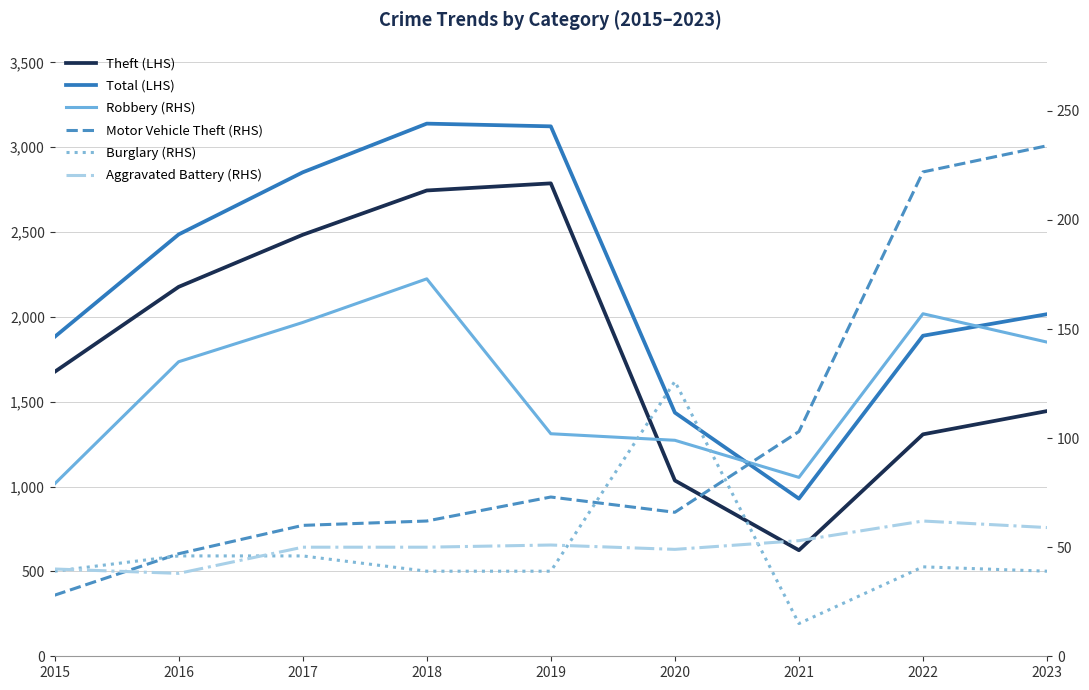

Between 2020 and 2021, which is larger?

2020